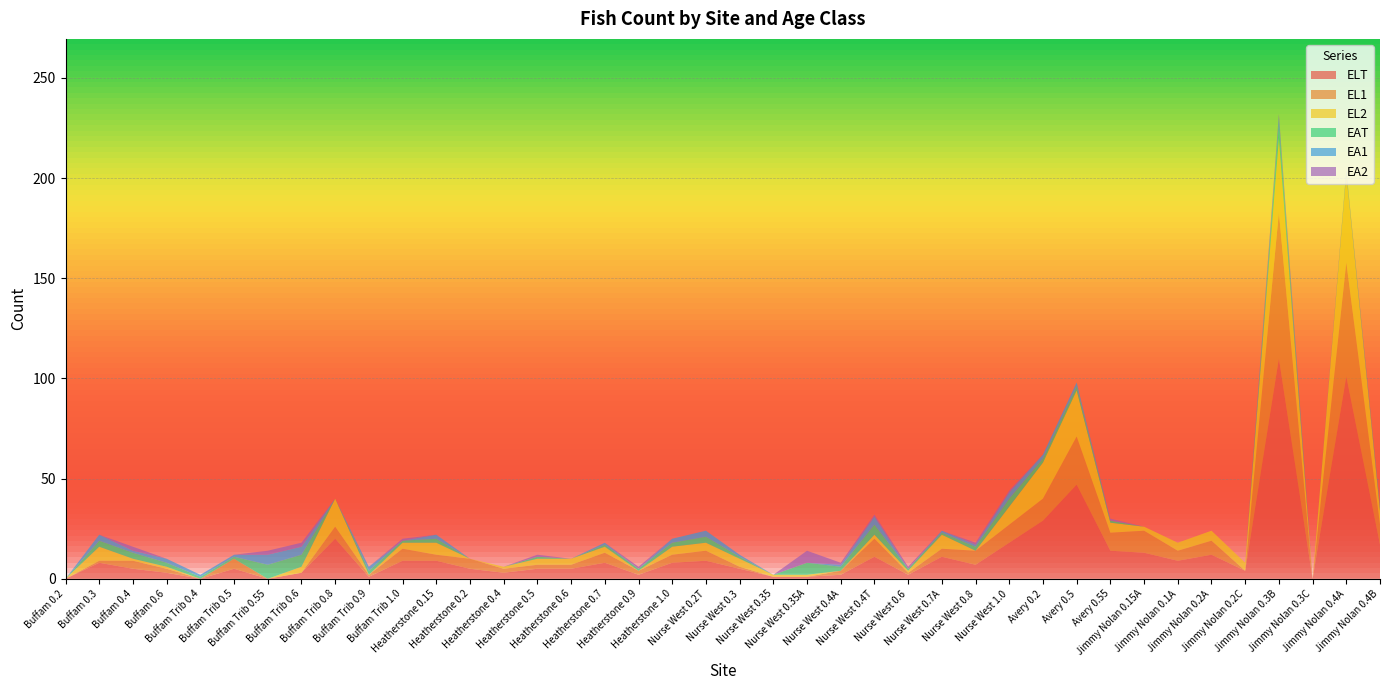

Reading right to left, extract all data points from this chart.

ELT: 17	101	0	110	4	12	9	13	14	47	29	18	7	11	2	11	2	1	1	5	9	8	2	8	5	5	3	5	9	9	1	20	3	0	5	0	3	5	8	0
EL1: 10	57	0	73	0	7	5	11	9	24	11	9	7	4	1	9	2	0	0	1	5	4	2	5	2	2	2	5	3	6	1	6	0	0	5	0	2	4	1	0
EL2: 7	44	0	37	4	5	4	2	5	23	18	9	0	7	1	2	0	1	1	4	4	4	0	3	3	3	1	0	6	3	0	14	3	0	0	0	1	1	7	0
EAT: 1	1	0	6	0	0	0	0	1	2	2	4	2	1	1	5	2	6	0	1	3	2	1	1	0	1	0	0	2	1	2	0	6	7	1	1	2	3	3	0
EA1: 1	0	0	4	0	0	0	0	0	2	2	3	1	1	0	4	1	0	0	1	3	2	0	1	0	0	0	0	2	0	2	0	4	5	1	1	2	1	3	0
EA2: 0	1	0	2	0	0	0	0	1	0	0	1	1	0	1	1	1	6	0	0	0	0	1	0	0	1	0	0	0	1	0	0	2	2	0	0	0	2	0	0